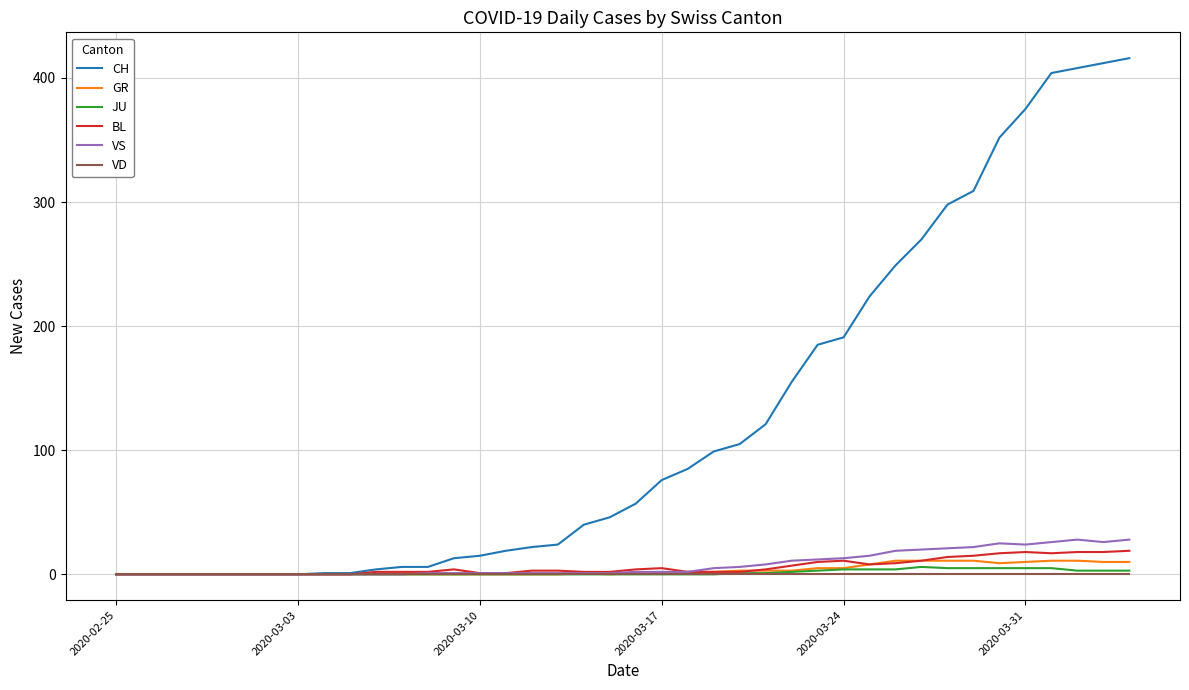

Which series has the largest total across all categories?

CH